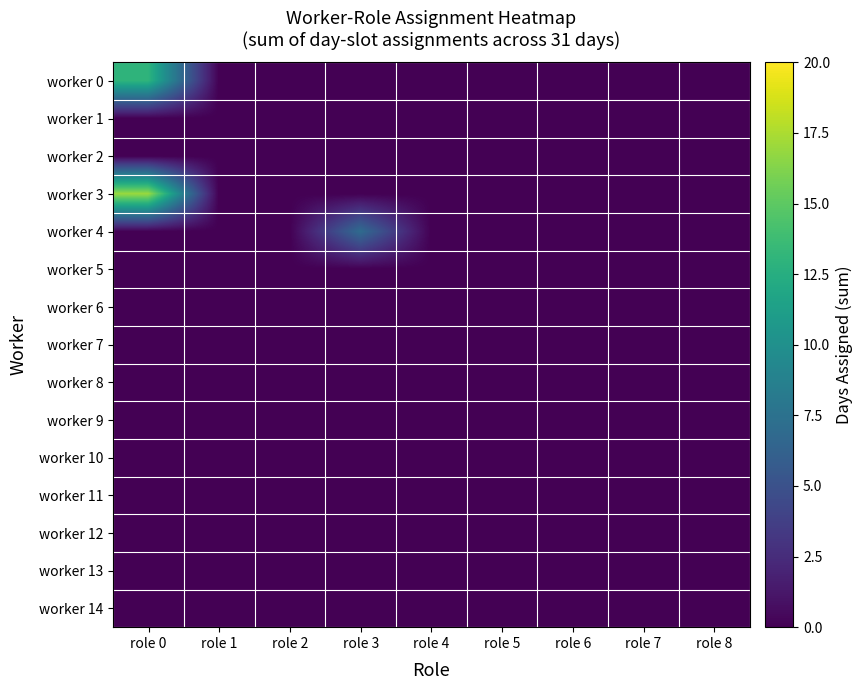

Reading left to right, what are all the values shown in this chart?

worker 0: role 0=13	role 1=0	role 2=0	role 3=0	role 4=0	role 5=0	role 6=0	role 7=0	role 8=0
worker 1: role 0=0	role 1=0	role 2=0	role 3=0	role 4=0	role 5=0	role 6=0	role 7=0	role 8=0
worker 2: role 0=0	role 1=0	role 2=0	role 3=0	role 4=0	role 5=0	role 6=0	role 7=0	role 8=0
worker 3: role 0=17	role 1=0	role 2=0	role 3=0	role 4=0	role 5=0	role 6=0	role 7=0	role 8=0
worker 4: role 0=0	role 1=0	role 2=0	role 3=7	role 4=0	role 5=0	role 6=0	role 7=0	role 8=0
worker 5: role 0=0	role 1=0	role 2=0	role 3=0	role 4=0	role 5=0	role 6=0	role 7=0	role 8=0
worker 6: role 0=0	role 1=0	role 2=0	role 3=0	role 4=0	role 5=0	role 6=0	role 7=0	role 8=0
worker 7: role 0=0	role 1=0	role 2=0	role 3=0	role 4=0	role 5=0	role 6=0	role 7=0	role 8=0
worker 8: role 0=0	role 1=0	role 2=0	role 3=0	role 4=0	role 5=0	role 6=0	role 7=0	role 8=0
worker 9: role 0=0	role 1=0	role 2=0	role 3=0	role 4=0	role 5=0	role 6=0	role 7=0	role 8=0
worker 10: role 0=0	role 1=0	role 2=0	role 3=0	role 4=0	role 5=0	role 6=0	role 7=0	role 8=0
worker 11: role 0=0	role 1=0	role 2=0	role 3=0	role 4=0	role 5=0	role 6=0	role 7=0	role 8=0
worker 12: role 0=0	role 1=0	role 2=0	role 3=0	role 4=0	role 5=0	role 6=0	role 7=0	role 8=0
worker 13: role 0=0	role 1=0	role 2=0	role 3=0	role 4=0	role 5=0	role 6=0	role 7=0	role 8=0
worker 14: role 0=0	role 1=0	role 2=0	role 3=0	role 4=0	role 5=0	role 6=0	role 7=0	role 8=0